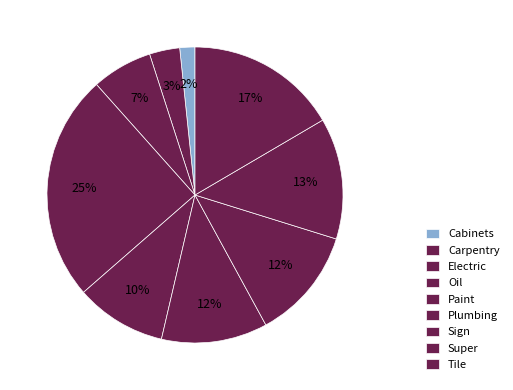

Rank the categories by value from lowest to highest.

Cabinets, Carpentry, Electric, Paint, Plumbing, Sign, Super, Tile, Oil